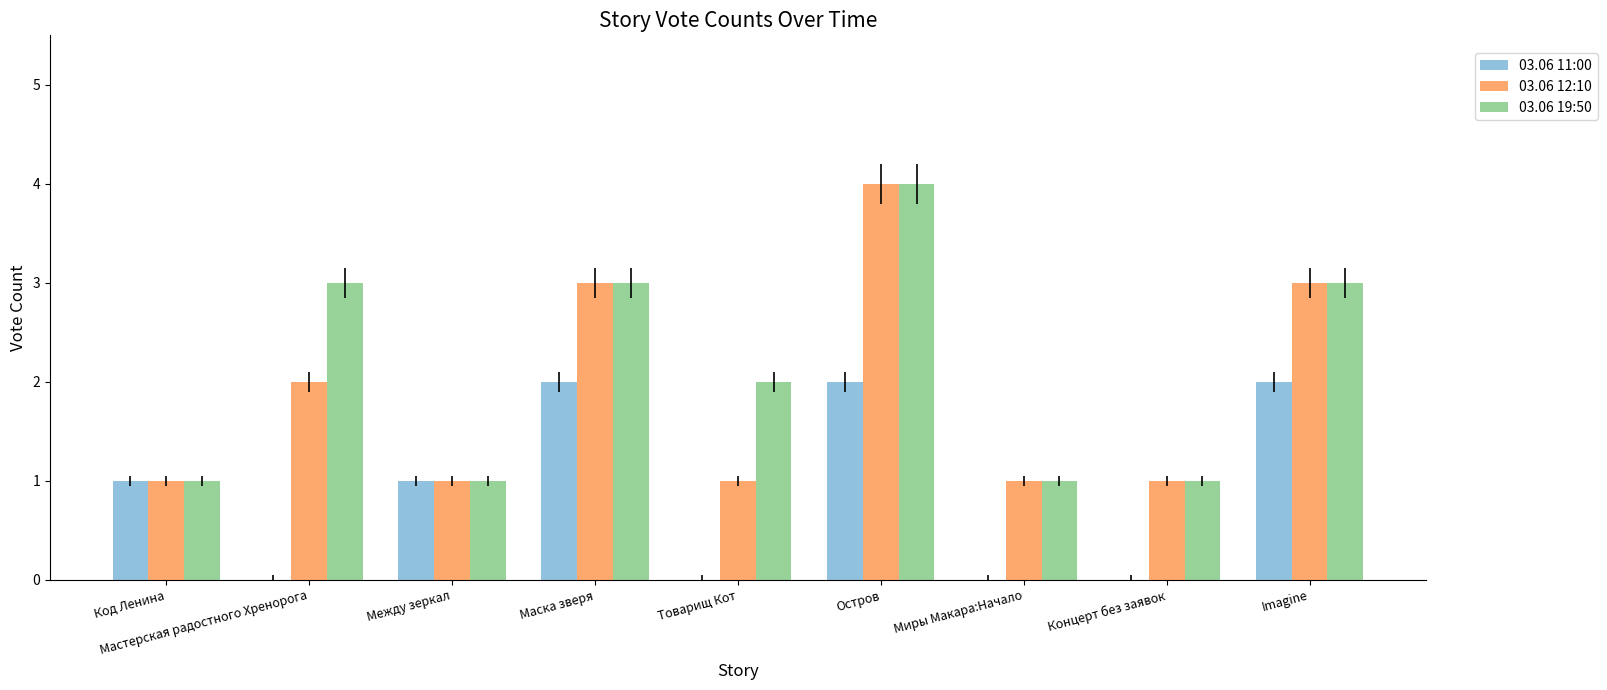

How many categories are shown in the chart?

9